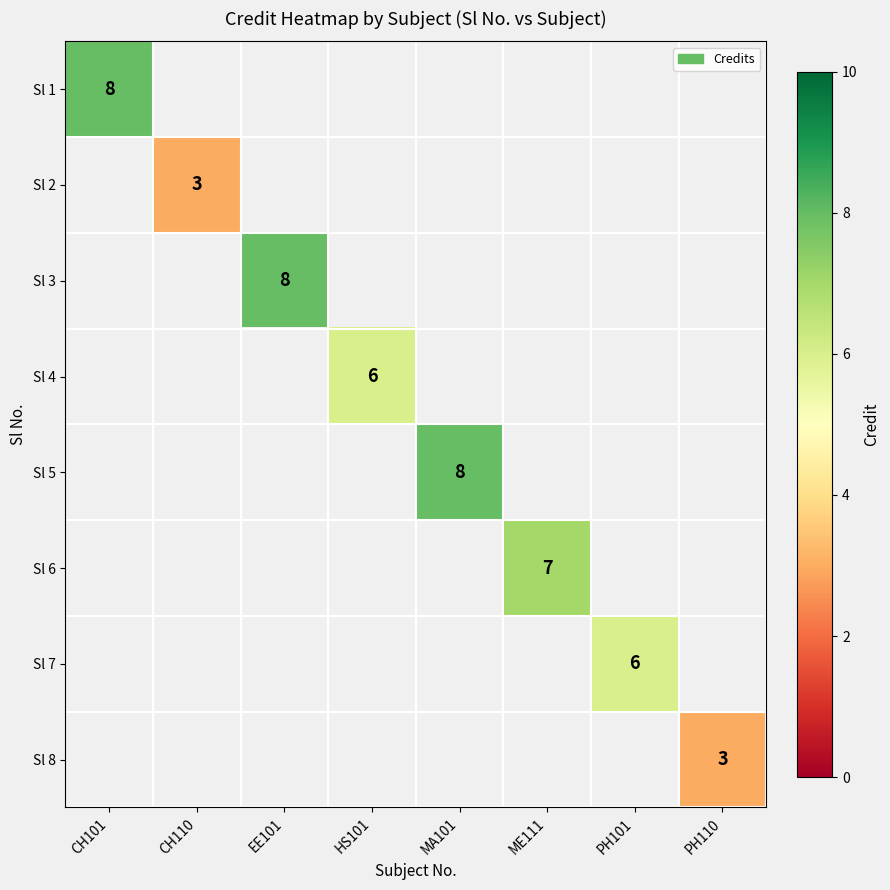

At how many categories does at least one series exceed 4?

6